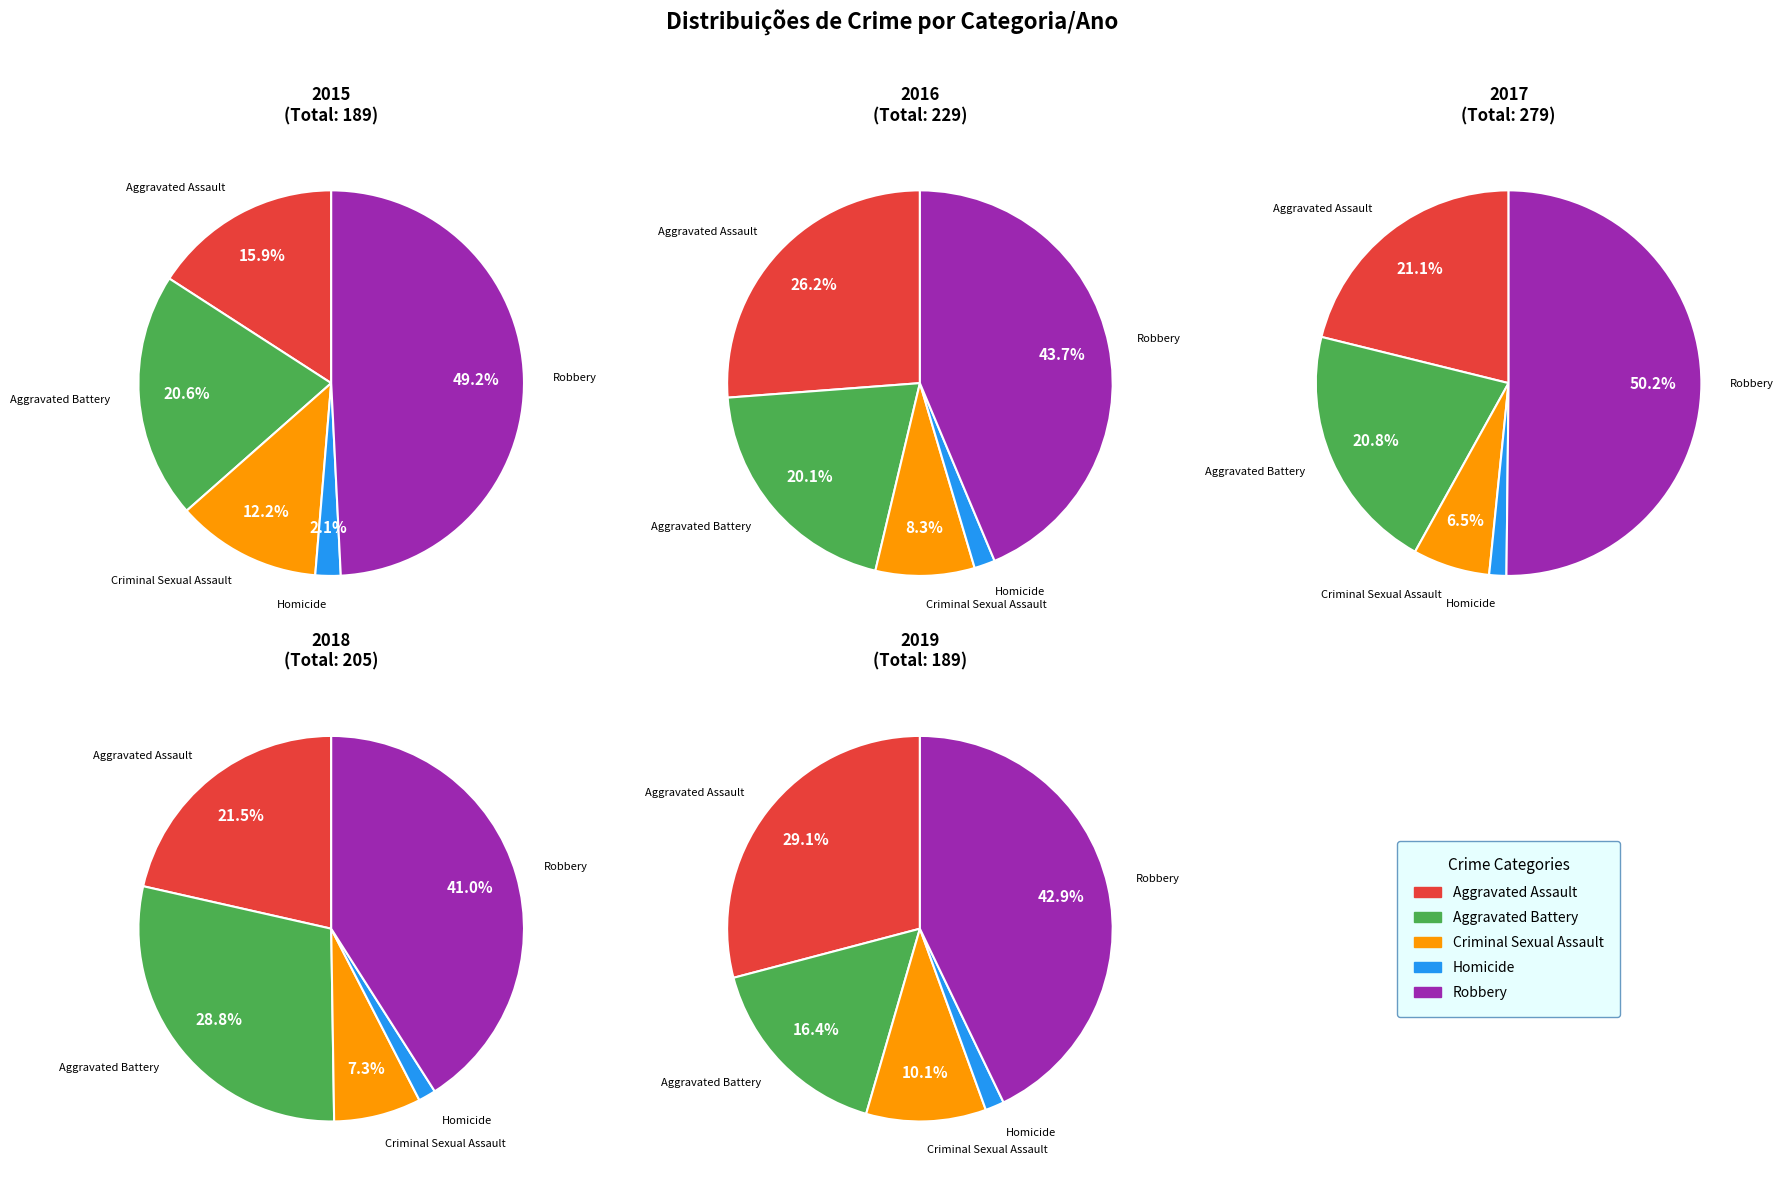

How many segments does this pie chart have?

5